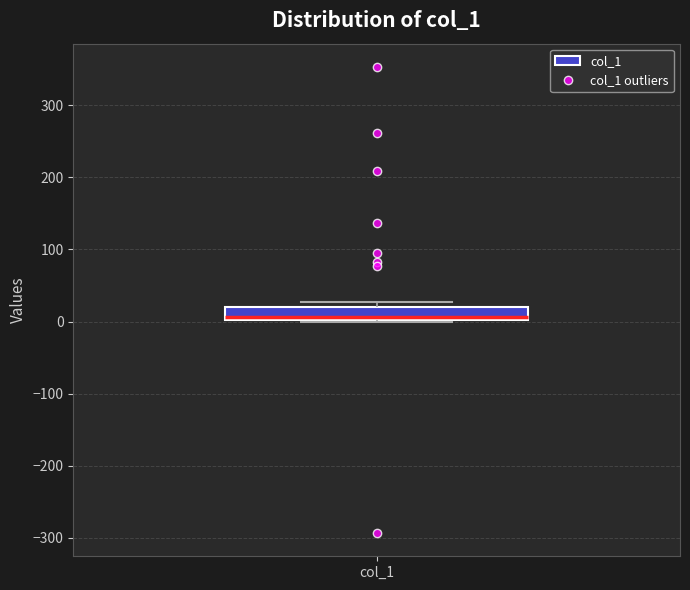

Read this box plot against the y-axis: the position of the median line, the range covered by the box, and the ends of both whiskers. The values are not printed on the chart, so give them approximately, as read against the axis.

median 10, box 0 to 20, whiskers 0 to 30